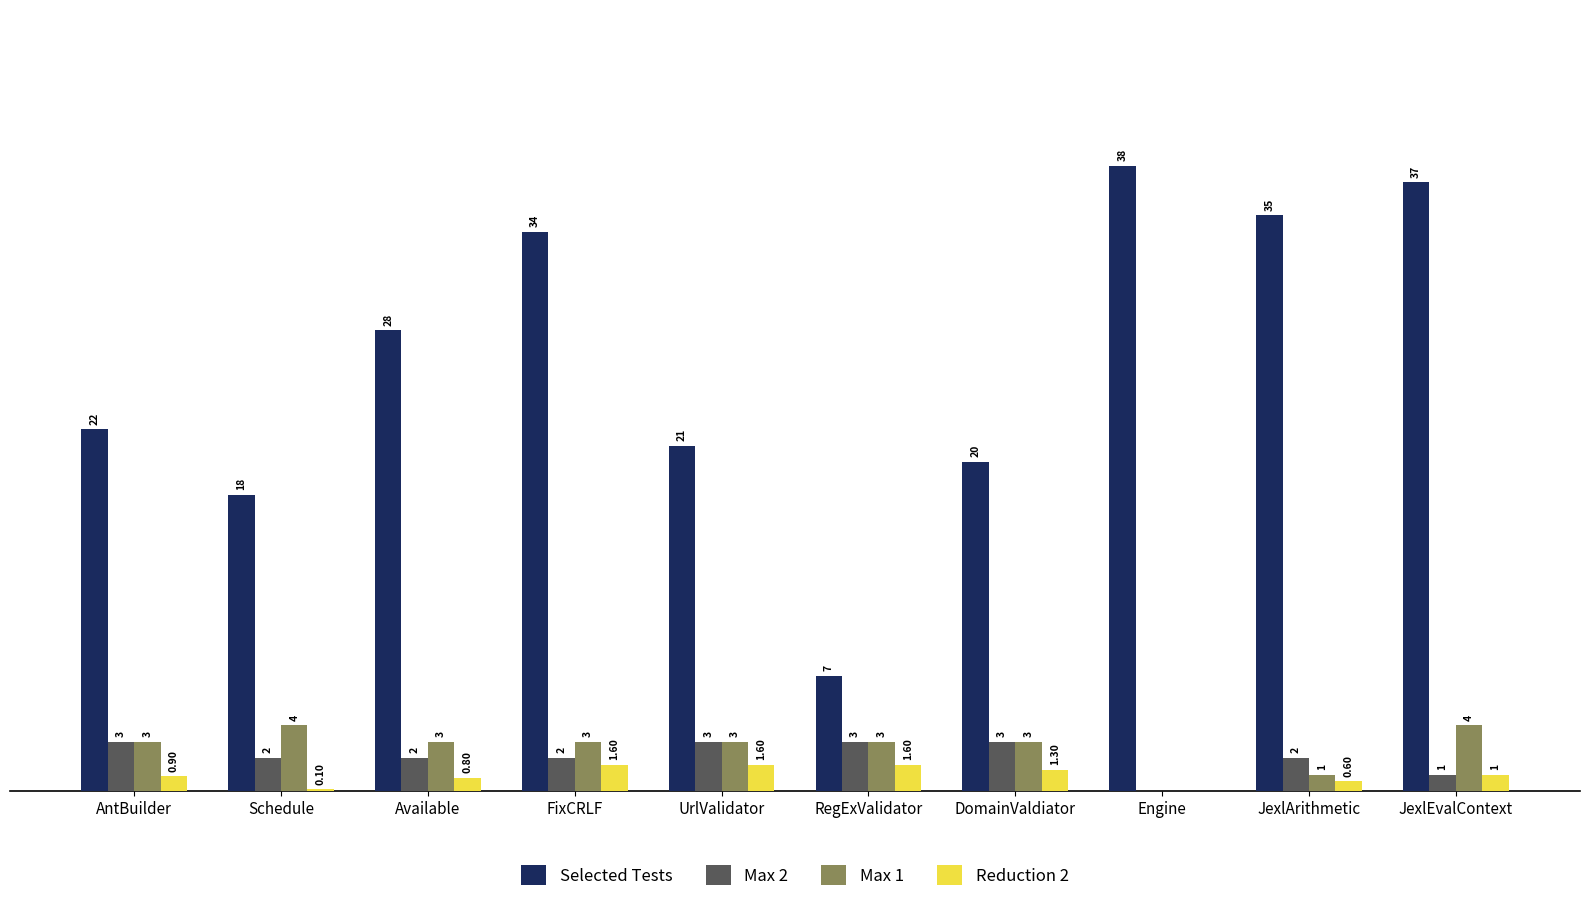

Which series changed the most between AntBuilder and FixCRLF?

Selected Tests